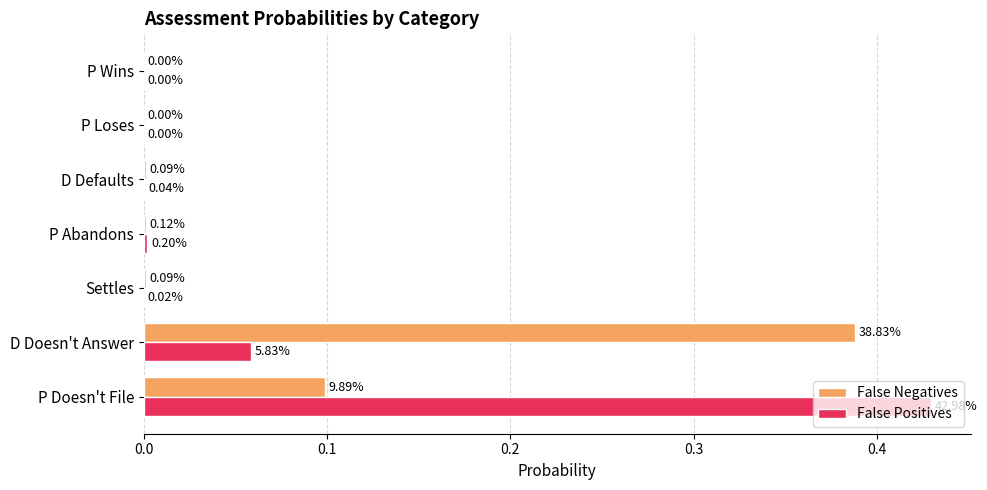

Between D Doesn't Answer and P Abandons, which series saw the biggest shift?

False Negatives